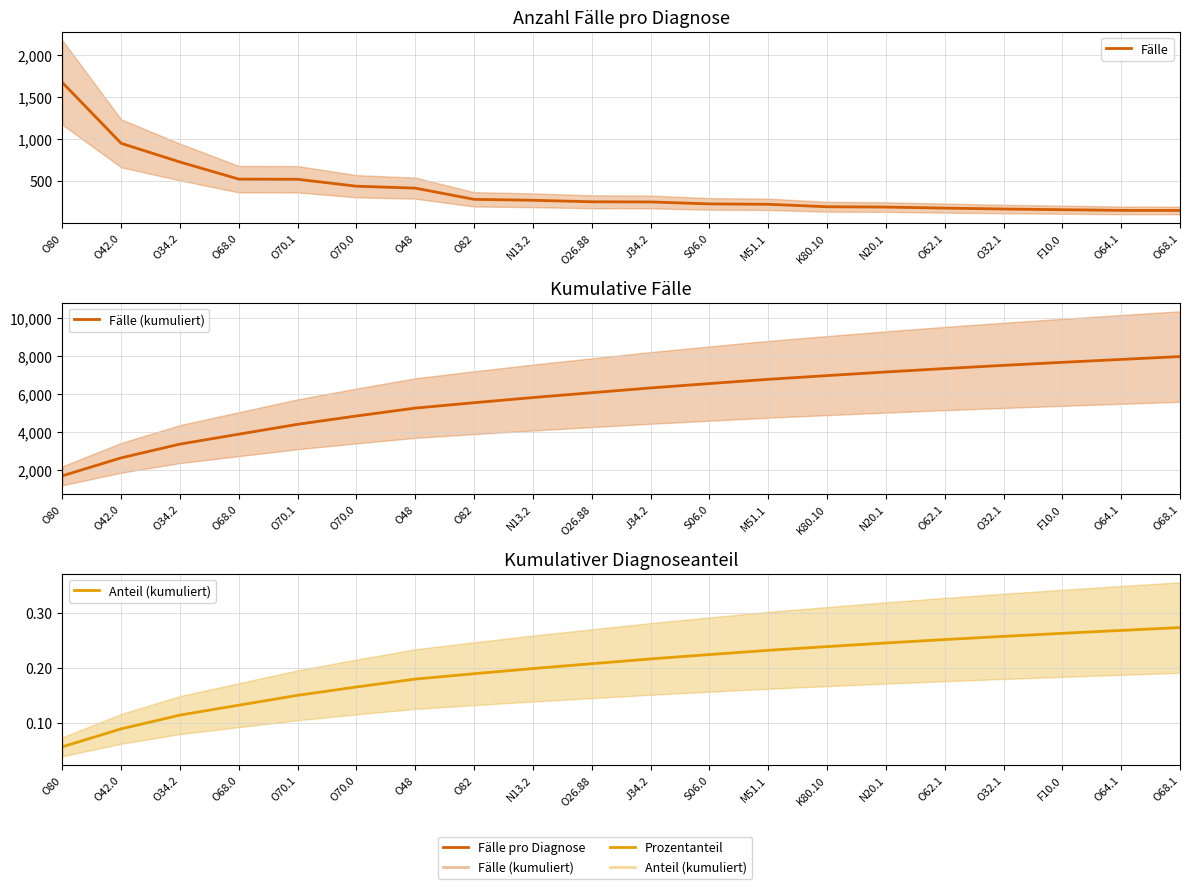

Which series has the largest total across all categories?

Fälle (kumuliert)